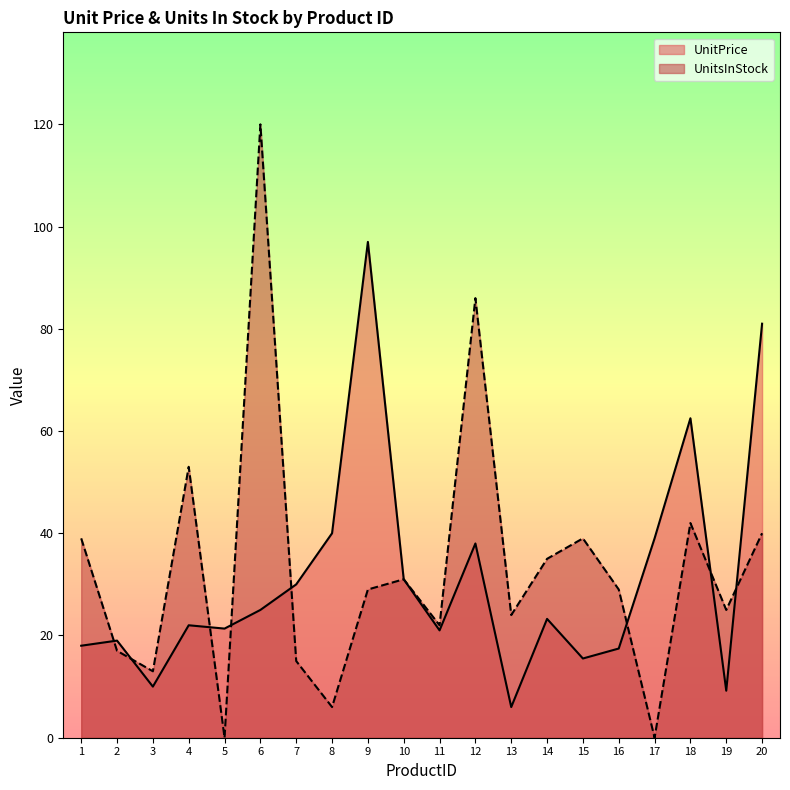

Between which two adjacent categories do UnitPrice and UnitsInStock first intersect?

1 and 2